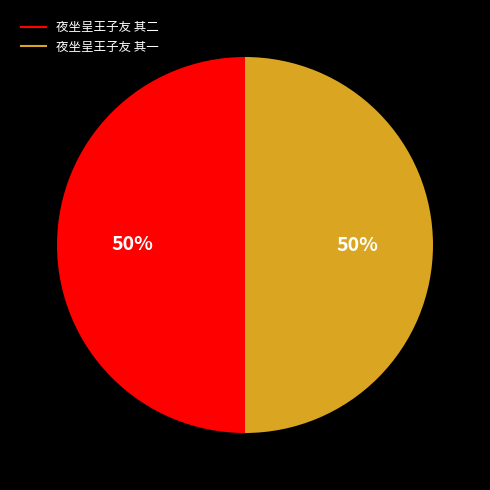

How many segments does this pie chart have?

2